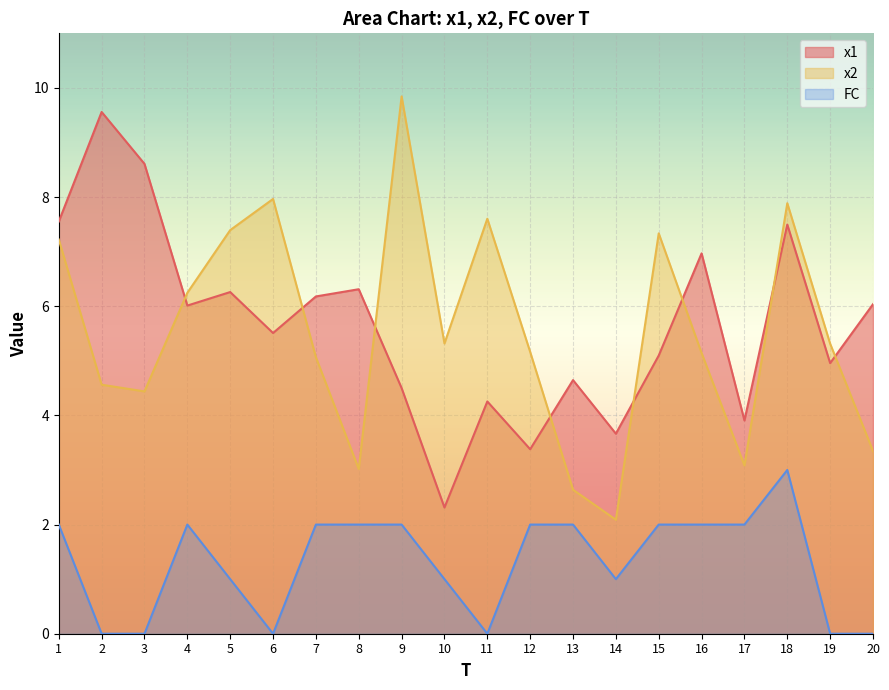

Which series has the widest spread of values?

x2